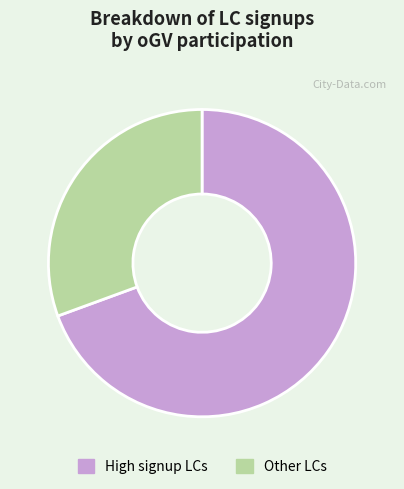

Which category has the biggest portion of the pie?

High signup LCs